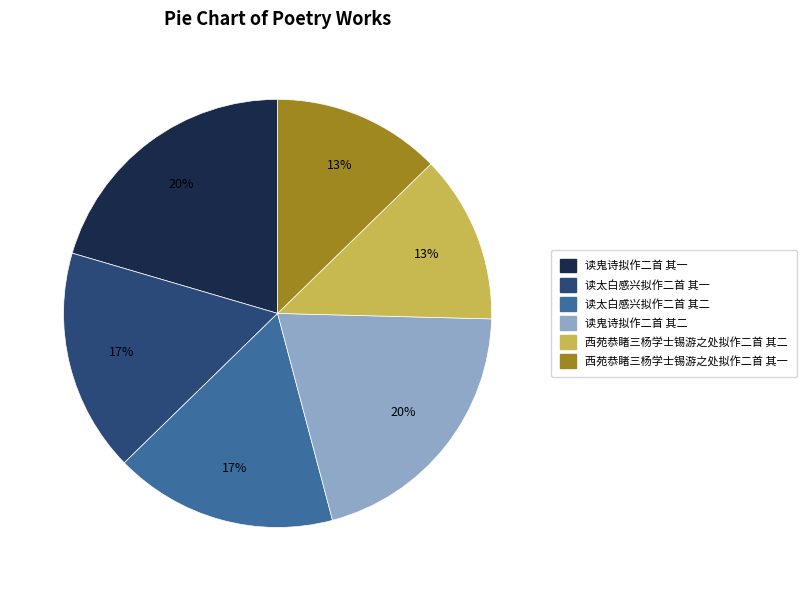

How many slices are in this pie chart?

6